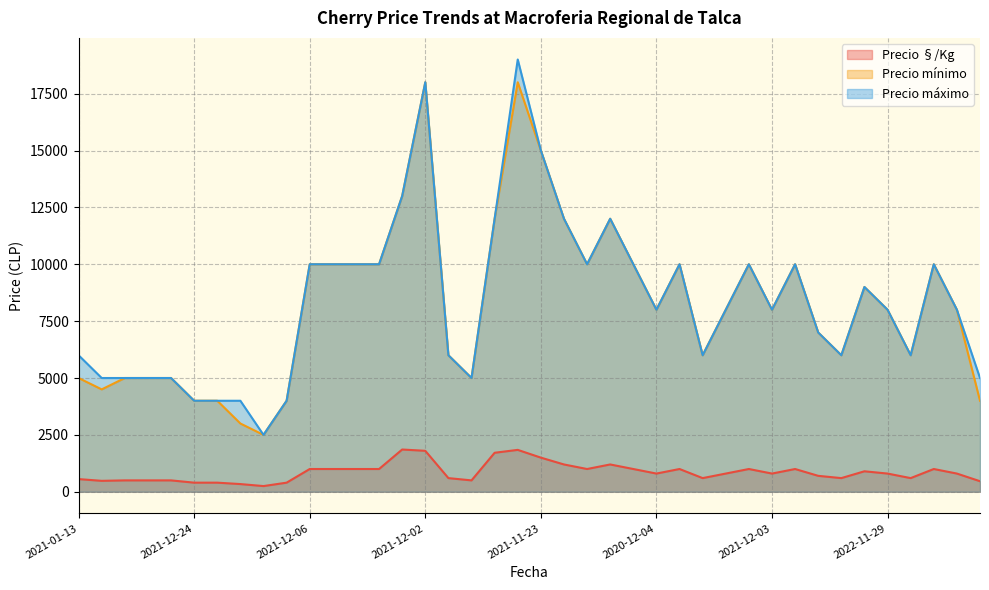

Which category has the lowest value across all series?

2023-01-04